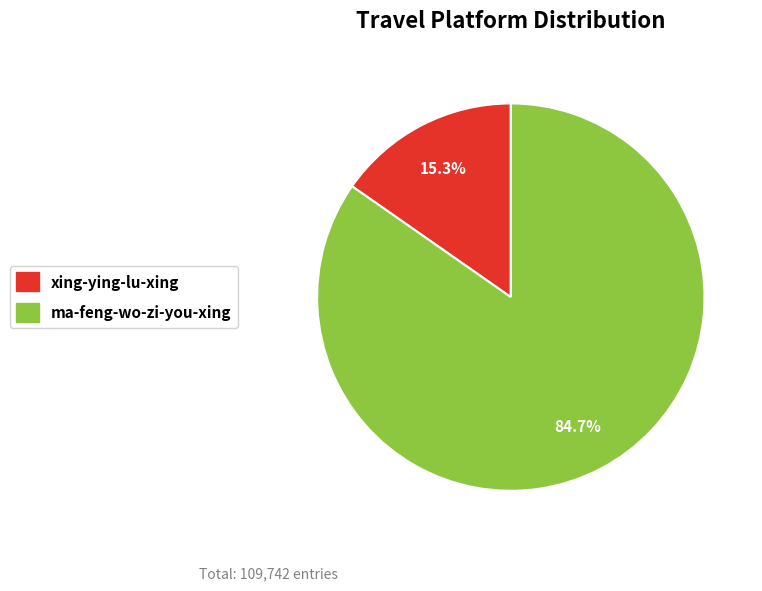

How many segments does this pie chart have?

2